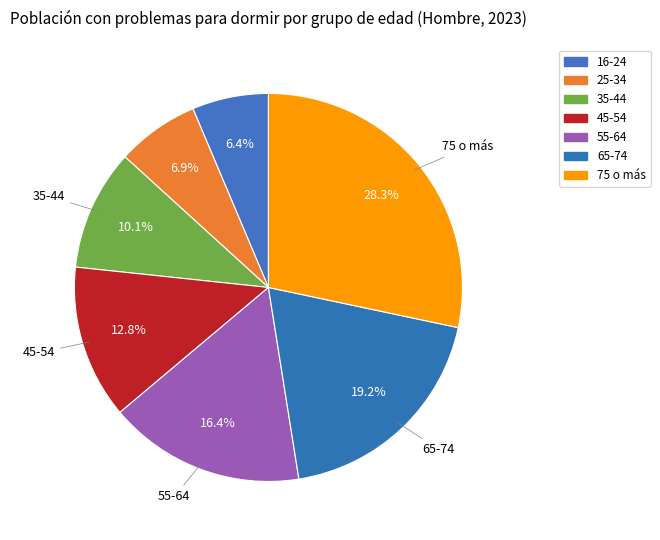

Is the sum of 55-64 and 75 o más greater than half?

No